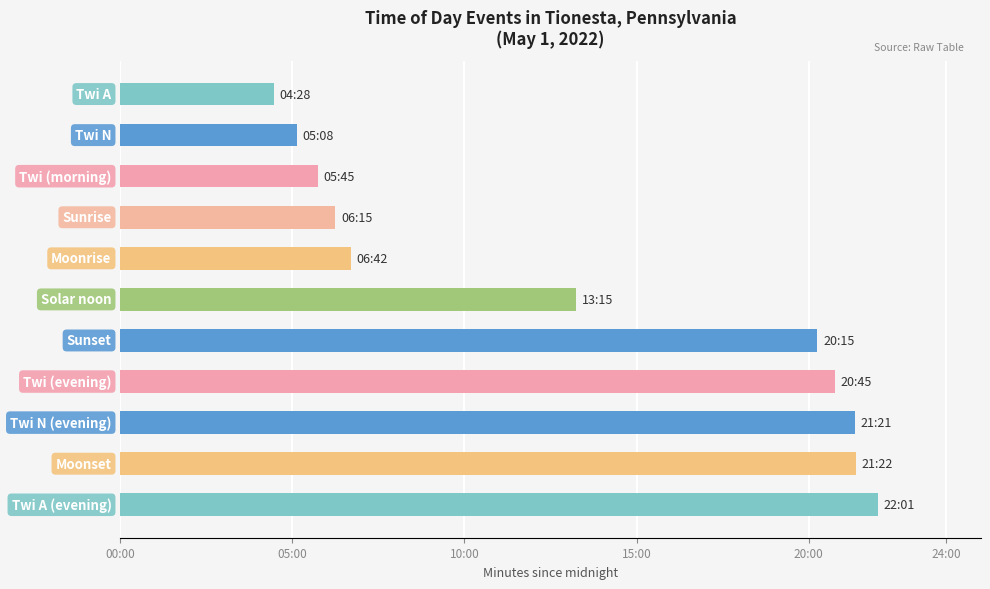

What is the maximum value shown in the chart?

1321